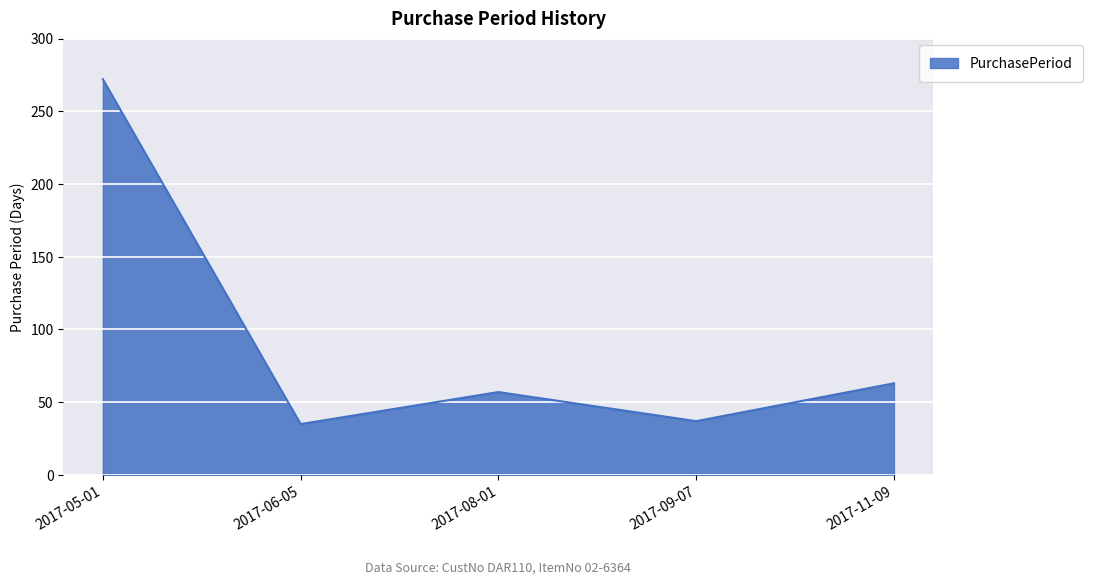

At which label is the value closest to 153?

2017-11-09